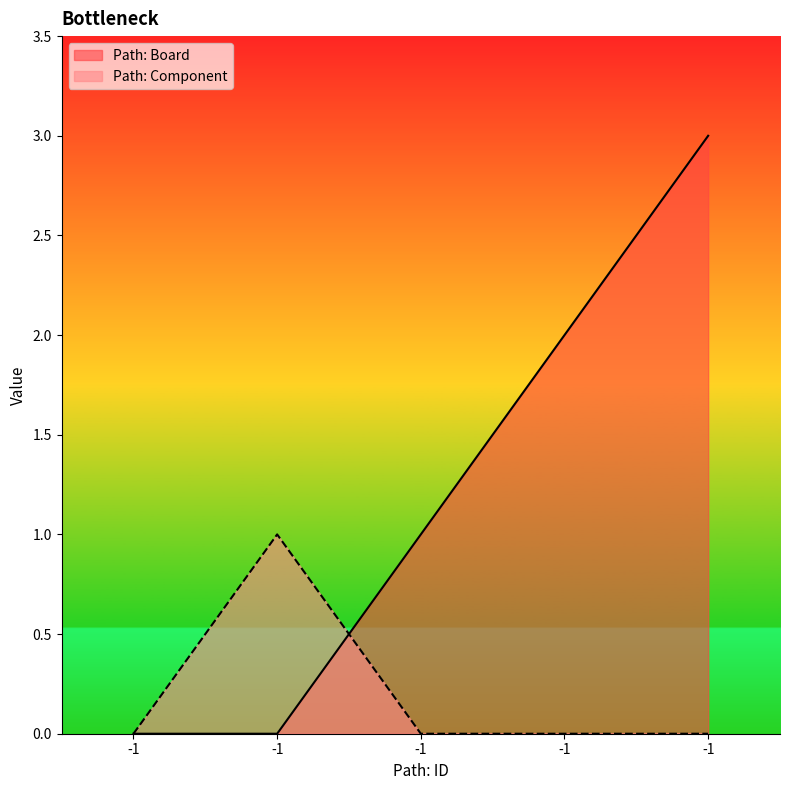

True or false: Path: Board and Path: Component cross at least once.

True